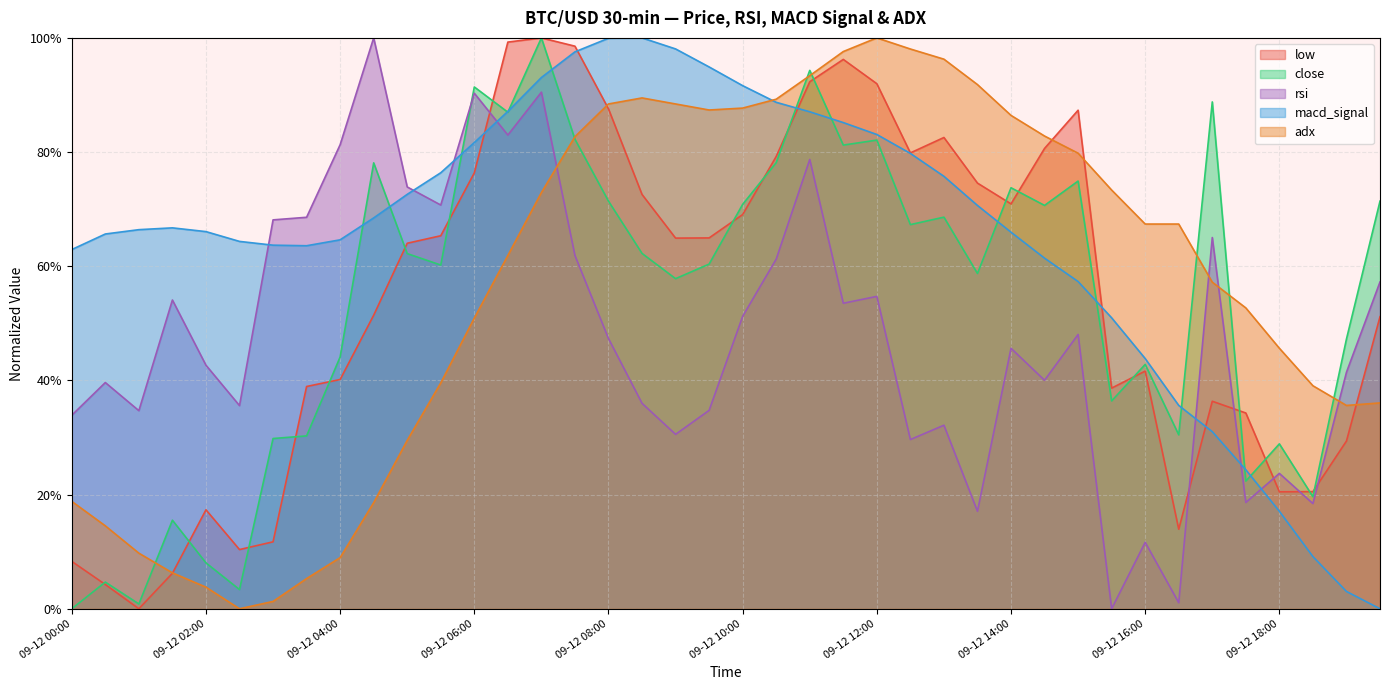

How many positive values does the low series have?

39